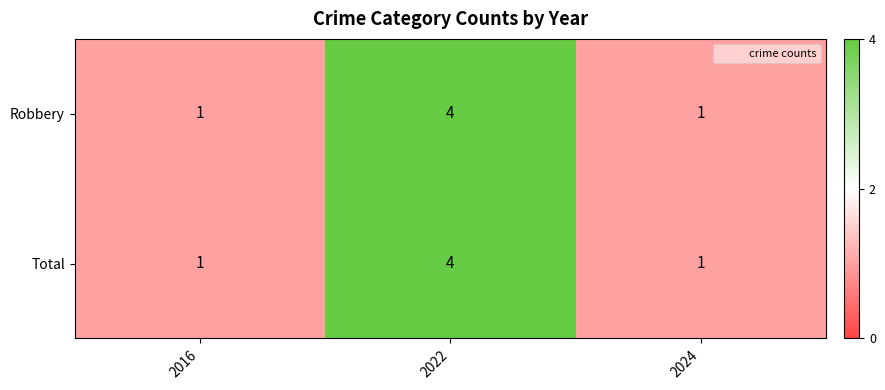

At which category is the sum across all series the highest?

2022